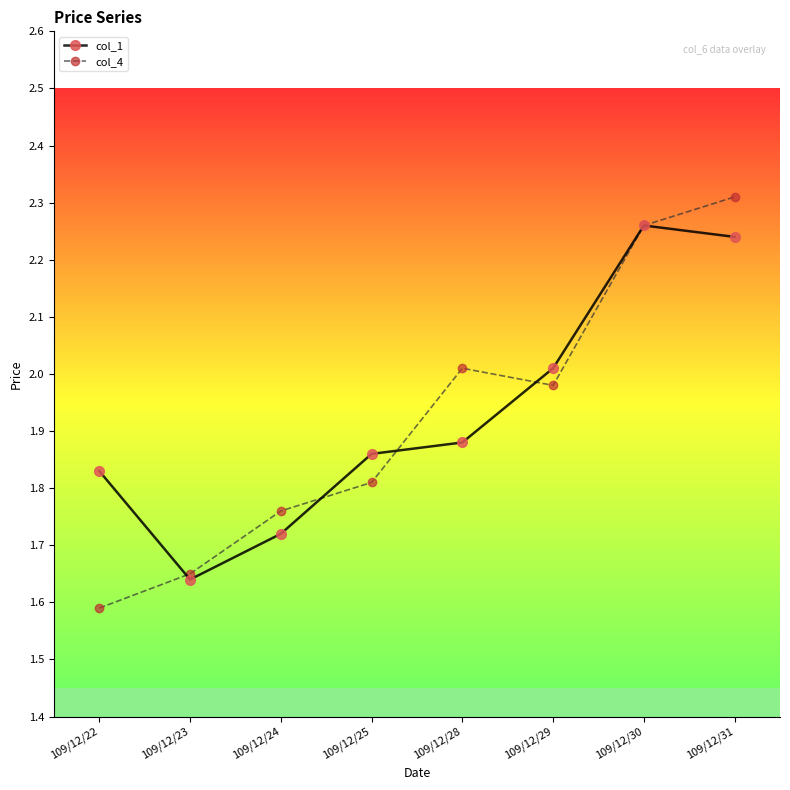

Reading right to left, what are all the values shown in this chart?

col_1: 2.2	2.3	2.0	1.9	1.9	1.7	1.6	1.8
col_4: 2.3	2.3	2.0	2.0	1.8	1.8	1.6	1.6